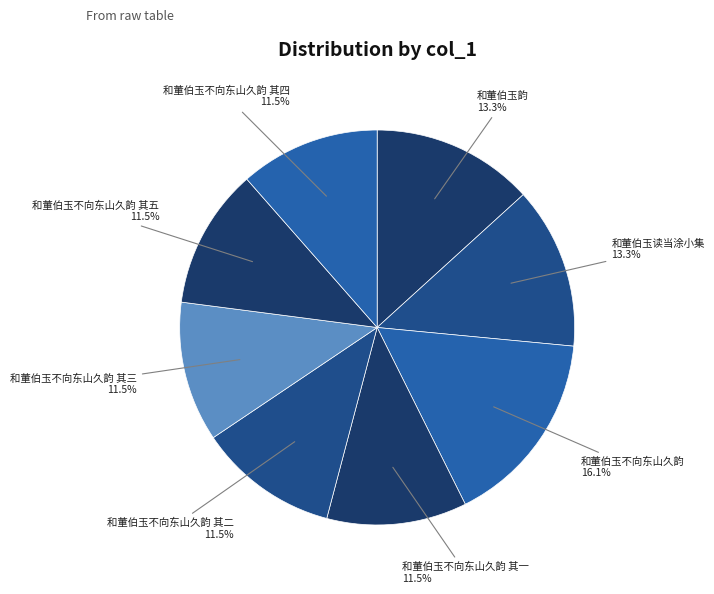

Count the number of slices in the pie.

8